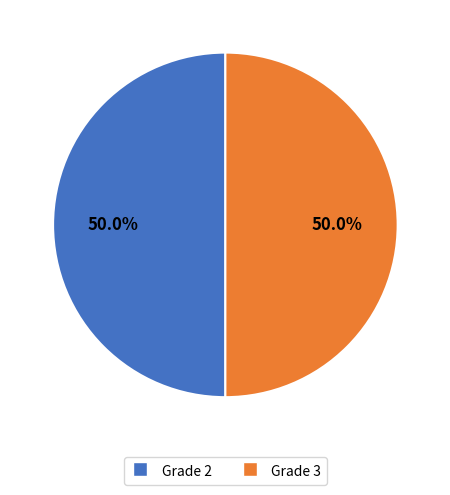

Is there any slice that represents more than half of the pie?

No